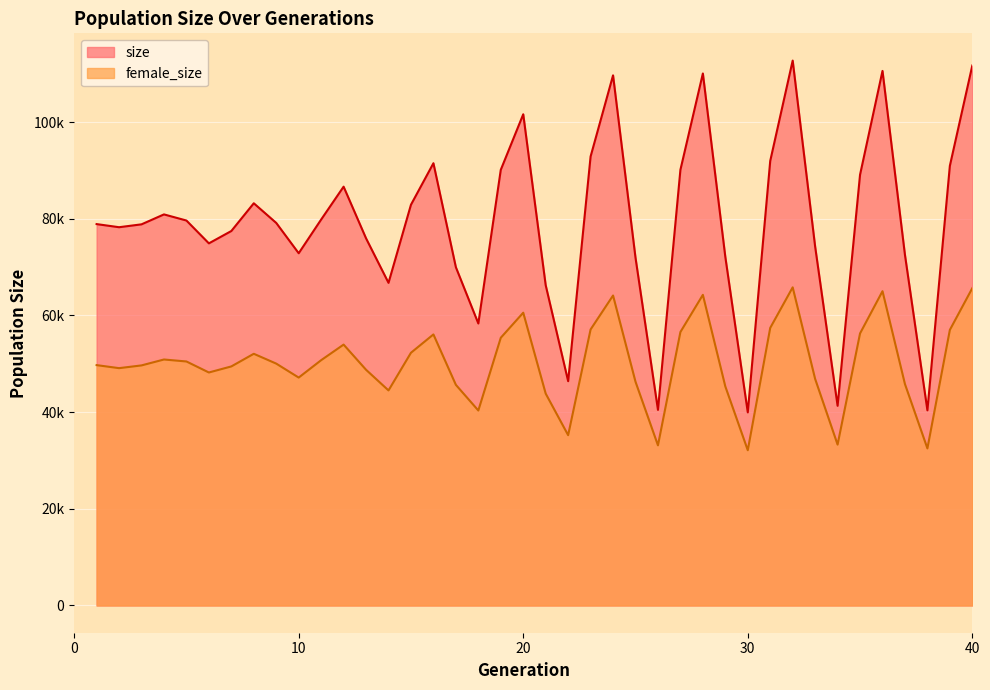

What is the minimum value shown in the chart?

32119